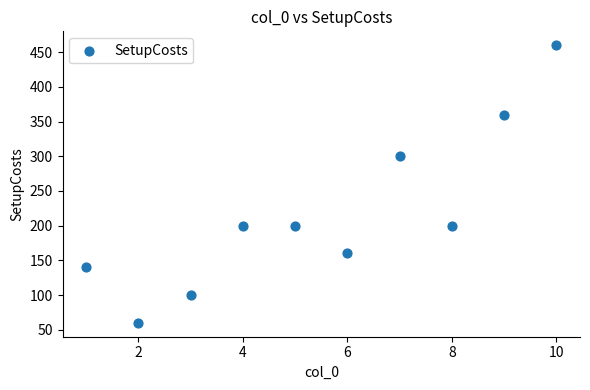

What Y value in the scatter plot is closest to 260?

300